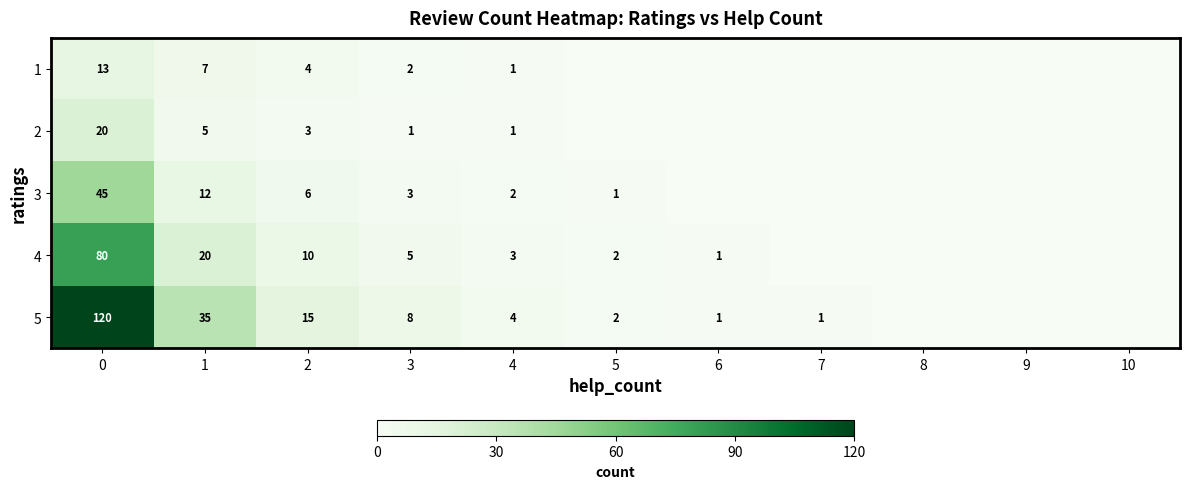

What is the difference between the highest and lowest values at 0?

107